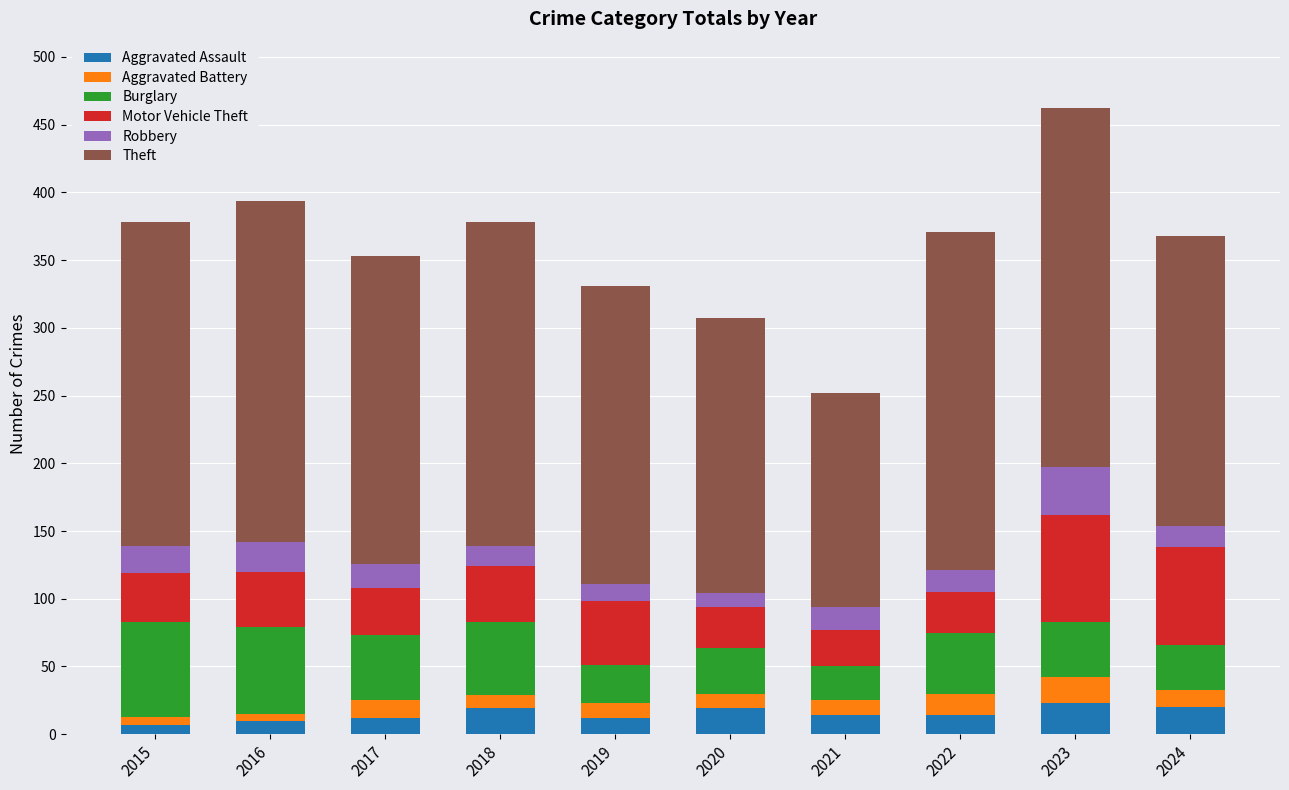

Does the chart contain stacked bars?

Yes